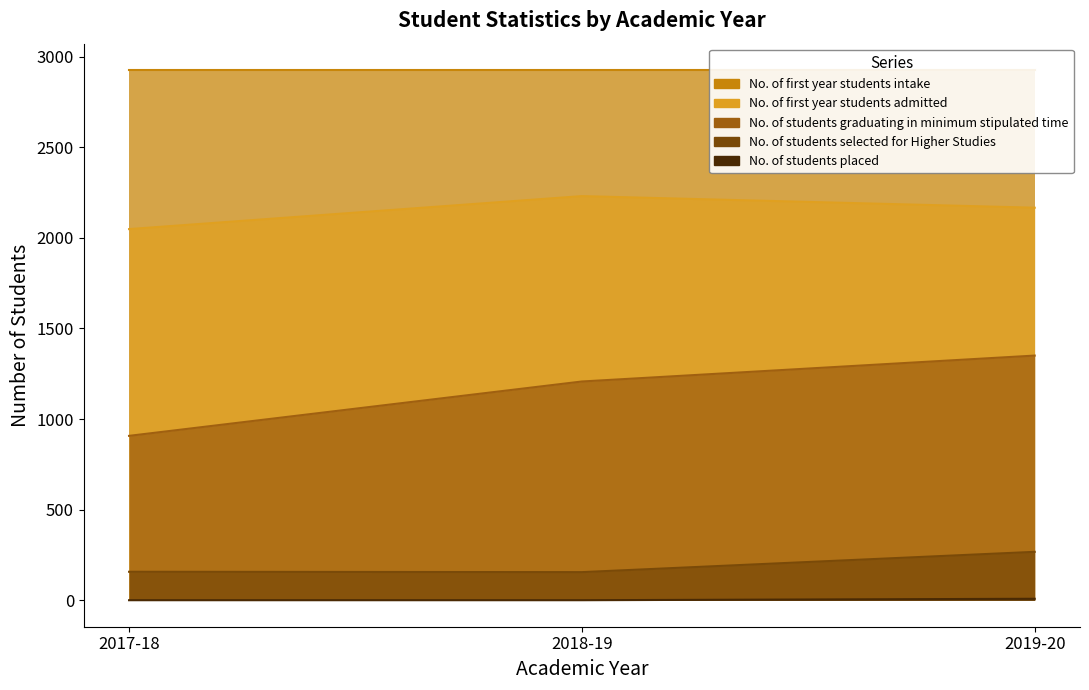

Which series has the largest total across all categories?

No. of first year students admitted